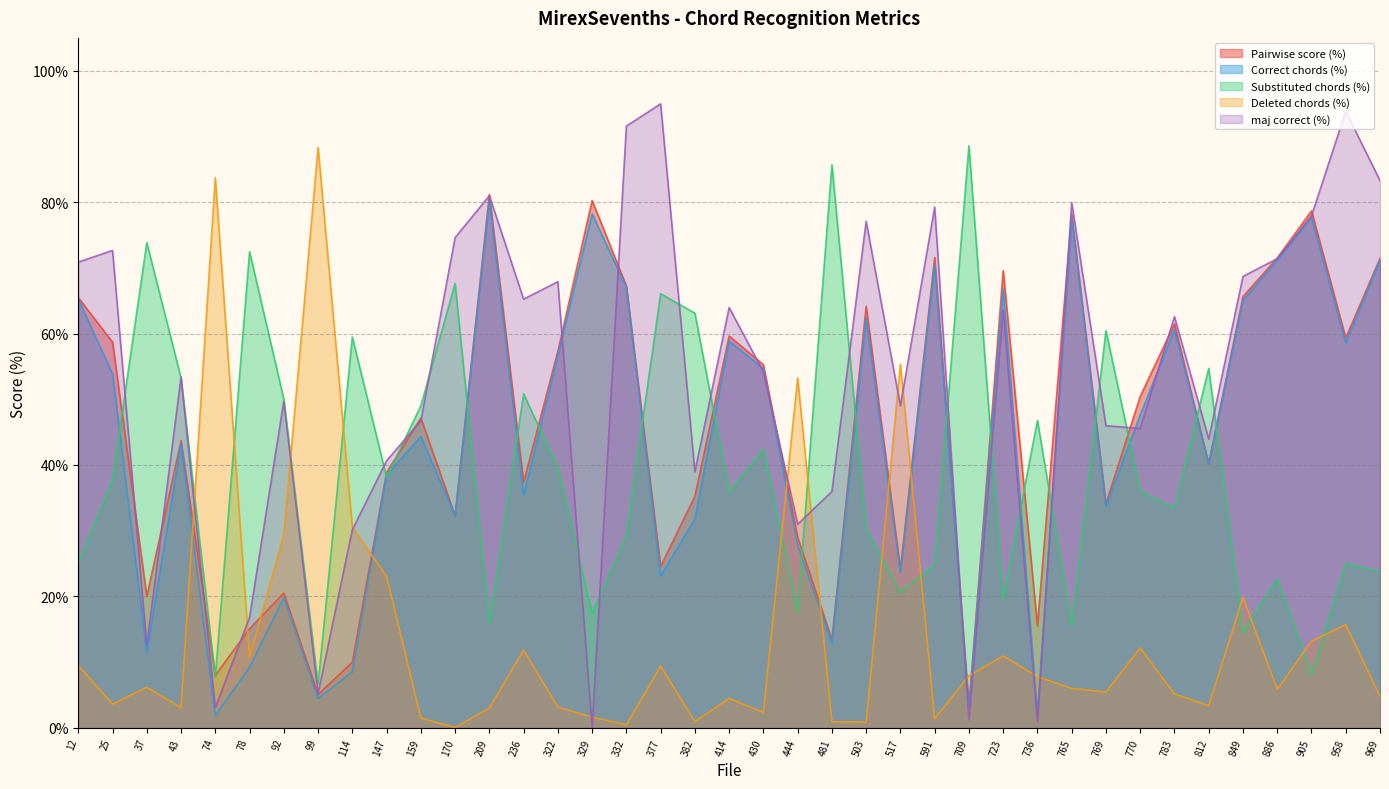

Reading left to right, list all the values displayed in this chart.

Pairwise score (%): 12=65.5	25=58.7	37=20.0	43=43.7	74=8.0	78=15.1	92=20.5	99=5.1	114=10.0	147=38.9	159=47.2	170=32.3	209=81.1	236=37.4	322=57.3	329=80.2	332=67.2	377=24.5	382=35.3	414=59.6	430=55.3	444=29.0	481=13.4	503=64.1	517=24.1	591=71.6	709=3.2	723=69.6	736=15.5	765=78.2	769=34.1	770=50.4	783=61.5	812=40.2	849=65.6	886=71.5	905=78.7	958=59.3	969=71.4
Correct chords (%): 12=65.2	25=53.8	37=11.5	43=43.2	74=1.8	78=9.2	92=19.8	99=4.5	114=8.5	147=38.5	159=44.3	170=32.3	209=80.3	236=35.3	322=56.7	329=78.2	332=67.1	377=23.1	382=31.8	414=58.9	430=54.7	444=27.8	481=12.9	503=62.4	517=23.6	591=70.5	709=3.0	723=66.8	736=2.3	765=77.6	769=33.7	770=47.6	783=60.6	812=40.2	849=65.1	886=71.1	905=77.7	958=58.6	969=71.2
Substituted chords (%): 12=25.1	25=37.7	37=73.8	43=53.2	74=7.7	78=72.5	92=50.0	99=6.6	114=59.5	147=38.1	159=49.0	170=67.6	209=15.8	236=50.8	322=39.6	329=17.4	332=29.3	377=66.1	382=63.1	414=35.9	430=42.4	444=17.7	481=85.7	503=30.2	517=20.5	591=24.9	709=88.6	723=19.5	736=46.8	765=15.5	769=60.5	770=36.0	783=33.4	812=54.7	849=14.5	886=22.7	905=8.1	958=25.0	969=23.8
Deleted chords (%): 12=9.5	25=3.6	37=6.2	43=3.1	74=83.7	78=10.7	92=29.5	99=88.3	114=30.5	147=23.0	159=1.5	170=0.0	209=3.0	236=11.8	322=3.1	329=1.6	332=0.4	377=9.4	382=0.9	414=4.5	430=2.3	444=53.3	481=0.9	503=0.9	517=55.3	591=1.4	709=7.9	723=10.9	736=7.8	765=6.0	769=5.4	770=12.1	783=5.2	812=3.4	849=19.9	886=5.8	905=13.2	958=15.7	969=4.8
maj correct (%): 12=70.9	25=72.6	37=12.6	43=53.4	74=3.1	78=16.8	92=49.7	99=5.2	114=30.1	147=40.6	159=46.7	170=74.6	209=81.0	236=65.2	322=67.9	329=0.0	332=91.6	377=95.0	382=39.0	414=64.0	430=54.2	444=31.0	481=36.0	503=77.1	517=49.0	591=79.2	709=1.2	723=63.6	736=1.0	765=79.9	769=46.0	770=45.6	783=62.6	812=43.9	849=68.7	886=71.4	905=77.9	958=93.8	969=83.3